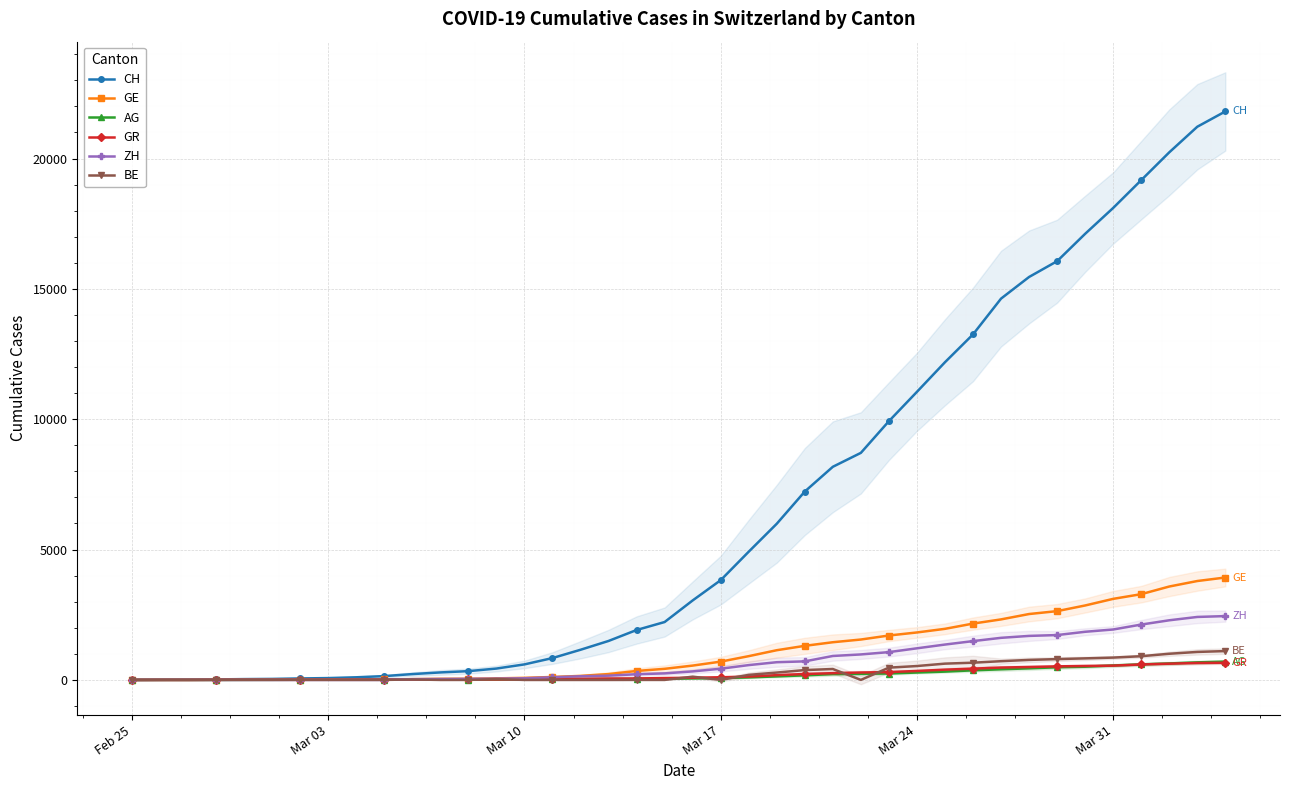

How many data points in ZH are less than 326?

20